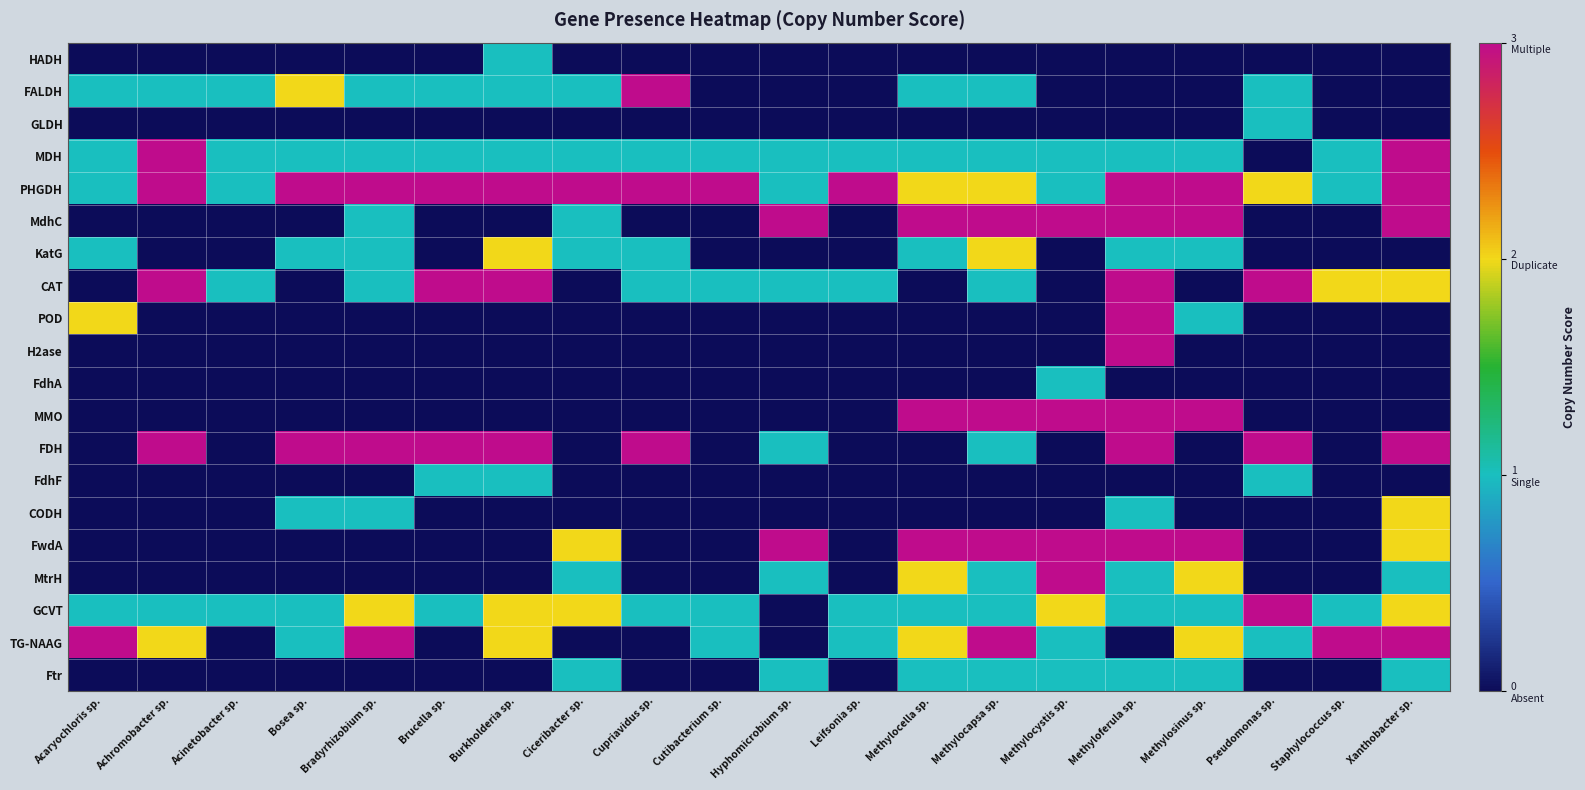

Reading right to left, what are all the values shown in this chart?

HADH: Xanthobacter sp.=0	Staphylococcus sp.=0	Pseudomonas sp.=0	Methylosinus sp.=0	Methyloferula sp.=0	Methylocystis sp.=0	Methylocapsa sp.=0	Methylocella sp.=0	Leifsonia sp.=0	Hyphomicrobium sp.=0	Cutibacterium sp.=0	Cupriavidus sp.=0	Ciceribacter sp.=0	Burkholderia sp.=1	Brucella sp.=0	Bradyrhizobium sp.=0	Bosea sp.=0	Acinetobacter sp.=0	Achromobacter sp.=0	Acaryochloris sp.=0
FALDH: Xanthobacter sp.=0	Staphylococcus sp.=0	Pseudomonas sp.=1	Methylosinus sp.=0	Methyloferula sp.=0	Methylocystis sp.=0	Methylocapsa sp.=1	Methylocella sp.=1	Leifsonia sp.=0	Hyphomicrobium sp.=0	Cutibacterium sp.=0	Cupriavidus sp.=3	Ciceribacter sp.=1	Burkholderia sp.=1	Brucella sp.=1	Bradyrhizobium sp.=1	Bosea sp.=2	Acinetobacter sp.=1	Achromobacter sp.=1	Acaryochloris sp.=1
GLDH: Xanthobacter sp.=0	Staphylococcus sp.=0	Pseudomonas sp.=1	Methylosinus sp.=0	Methyloferula sp.=0	Methylocystis sp.=0	Methylocapsa sp.=0	Methylocella sp.=0	Leifsonia sp.=0	Hyphomicrobium sp.=0	Cutibacterium sp.=0	Cupriavidus sp.=0	Ciceribacter sp.=0	Burkholderia sp.=0	Brucella sp.=0	Bradyrhizobium sp.=0	Bosea sp.=0	Acinetobacter sp.=0	Achromobacter sp.=0	Acaryochloris sp.=0
MDH: Xanthobacter sp.=3	Staphylococcus sp.=1	Pseudomonas sp.=0	Methylosinus sp.=1	Methyloferula sp.=1	Methylocystis sp.=1	Methylocapsa sp.=1	Methylocella sp.=1	Leifsonia sp.=1	Hyphomicrobium sp.=1	Cutibacterium sp.=1	Cupriavidus sp.=1	Ciceribacter sp.=1	Burkholderia sp.=1	Brucella sp.=1	Bradyrhizobium sp.=1	Bosea sp.=1	Acinetobacter sp.=1	Achromobacter sp.=3	Acaryochloris sp.=1
PHGDH: Xanthobacter sp.=3	Staphylococcus sp.=1	Pseudomonas sp.=2	Methylosinus sp.=3	Methyloferula sp.=3	Methylocystis sp.=1	Methylocapsa sp.=2	Methylocella sp.=2	Leifsonia sp.=3	Hyphomicrobium sp.=1	Cutibacterium sp.=3	Cupriavidus sp.=3	Ciceribacter sp.=3	Burkholderia sp.=3	Brucella sp.=3	Bradyrhizobium sp.=3	Bosea sp.=3	Acinetobacter sp.=1	Achromobacter sp.=3	Acaryochloris sp.=1
MdhC: Xanthobacter sp.=3	Staphylococcus sp.=0	Pseudomonas sp.=0	Methylosinus sp.=3	Methyloferula sp.=3	Methylocystis sp.=3	Methylocapsa sp.=3	Methylocella sp.=3	Leifsonia sp.=0	Hyphomicrobium sp.=3	Cutibacterium sp.=0	Cupriavidus sp.=0	Ciceribacter sp.=1	Burkholderia sp.=0	Brucella sp.=0	Bradyrhizobium sp.=1	Bosea sp.=0	Acinetobacter sp.=0	Achromobacter sp.=0	Acaryochloris sp.=0
KatG: Xanthobacter sp.=0	Staphylococcus sp.=0	Pseudomonas sp.=0	Methylosinus sp.=1	Methyloferula sp.=1	Methylocystis sp.=0	Methylocapsa sp.=2	Methylocella sp.=1	Leifsonia sp.=0	Hyphomicrobium sp.=0	Cutibacterium sp.=0	Cupriavidus sp.=1	Ciceribacter sp.=1	Burkholderia sp.=2	Brucella sp.=0	Bradyrhizobium sp.=1	Bosea sp.=1	Acinetobacter sp.=0	Achromobacter sp.=0	Acaryochloris sp.=1
CAT: Xanthobacter sp.=2	Staphylococcus sp.=2	Pseudomonas sp.=3	Methylosinus sp.=0	Methyloferula sp.=3	Methylocystis sp.=0	Methylocapsa sp.=1	Methylocella sp.=0	Leifsonia sp.=1	Hyphomicrobium sp.=1	Cutibacterium sp.=1	Cupriavidus sp.=1	Ciceribacter sp.=0	Burkholderia sp.=3	Brucella sp.=3	Bradyrhizobium sp.=1	Bosea sp.=0	Acinetobacter sp.=1	Achromobacter sp.=3	Acaryochloris sp.=0
POD: Xanthobacter sp.=0	Staphylococcus sp.=0	Pseudomonas sp.=0	Methylosinus sp.=1	Methyloferula sp.=3	Methylocystis sp.=0	Methylocapsa sp.=0	Methylocella sp.=0	Leifsonia sp.=0	Hyphomicrobium sp.=0	Cutibacterium sp.=0	Cupriavidus sp.=0	Ciceribacter sp.=0	Burkholderia sp.=0	Brucella sp.=0	Bradyrhizobium sp.=0	Bosea sp.=0	Acinetobacter sp.=0	Achromobacter sp.=0	Acaryochloris sp.=2
H2ase: Xanthobacter sp.=0	Staphylococcus sp.=0	Pseudomonas sp.=0	Methylosinus sp.=0	Methyloferula sp.=3	Methylocystis sp.=0	Methylocapsa sp.=0	Methylocella sp.=0	Leifsonia sp.=0	Hyphomicrobium sp.=0	Cutibacterium sp.=0	Cupriavidus sp.=0	Ciceribacter sp.=0	Burkholderia sp.=0	Brucella sp.=0	Bradyrhizobium sp.=0	Bosea sp.=0	Acinetobacter sp.=0	Achromobacter sp.=0	Acaryochloris sp.=0
FdhA: Xanthobacter sp.=0	Staphylococcus sp.=0	Pseudomonas sp.=0	Methylosinus sp.=0	Methyloferula sp.=0	Methylocystis sp.=1	Methylocapsa sp.=0	Methylocella sp.=0	Leifsonia sp.=0	Hyphomicrobium sp.=0	Cutibacterium sp.=0	Cupriavidus sp.=0	Ciceribacter sp.=0	Burkholderia sp.=0	Brucella sp.=0	Bradyrhizobium sp.=0	Bosea sp.=0	Acinetobacter sp.=0	Achromobacter sp.=0	Acaryochloris sp.=0
MMO: Xanthobacter sp.=0	Staphylococcus sp.=0	Pseudomonas sp.=0	Methylosinus sp.=3	Methyloferula sp.=3	Methylocystis sp.=3	Methylocapsa sp.=3	Methylocella sp.=3	Leifsonia sp.=0	Hyphomicrobium sp.=0	Cutibacterium sp.=0	Cupriavidus sp.=0	Ciceribacter sp.=0	Burkholderia sp.=0	Brucella sp.=0	Bradyrhizobium sp.=0	Bosea sp.=0	Acinetobacter sp.=0	Achromobacter sp.=0	Acaryochloris sp.=0
FDH: Xanthobacter sp.=3	Staphylococcus sp.=0	Pseudomonas sp.=3	Methylosinus sp.=0	Methyloferula sp.=3	Methylocystis sp.=0	Methylocapsa sp.=1	Methylocella sp.=0	Leifsonia sp.=0	Hyphomicrobium sp.=1	Cutibacterium sp.=0	Cupriavidus sp.=3	Ciceribacter sp.=0	Burkholderia sp.=3	Brucella sp.=3	Bradyrhizobium sp.=3	Bosea sp.=3	Acinetobacter sp.=0	Achromobacter sp.=3	Acaryochloris sp.=0
FdhF: Xanthobacter sp.=0	Staphylococcus sp.=0	Pseudomonas sp.=1	Methylosinus sp.=0	Methyloferula sp.=0	Methylocystis sp.=0	Methylocapsa sp.=0	Methylocella sp.=0	Leifsonia sp.=0	Hyphomicrobium sp.=0	Cutibacterium sp.=0	Cupriavidus sp.=0	Ciceribacter sp.=0	Burkholderia sp.=1	Brucella sp.=1	Bradyrhizobium sp.=0	Bosea sp.=0	Acinetobacter sp.=0	Achromobacter sp.=0	Acaryochloris sp.=0
CODH: Xanthobacter sp.=2	Staphylococcus sp.=0	Pseudomonas sp.=0	Methylosinus sp.=0	Methyloferula sp.=1	Methylocystis sp.=0	Methylocapsa sp.=0	Methylocella sp.=0	Leifsonia sp.=0	Hyphomicrobium sp.=0	Cutibacterium sp.=0	Cupriavidus sp.=0	Ciceribacter sp.=0	Burkholderia sp.=0	Brucella sp.=0	Bradyrhizobium sp.=1	Bosea sp.=1	Acinetobacter sp.=0	Achromobacter sp.=0	Acaryochloris sp.=0
FwdA: Xanthobacter sp.=2	Staphylococcus sp.=0	Pseudomonas sp.=0	Methylosinus sp.=3	Methyloferula sp.=3	Methylocystis sp.=3	Methylocapsa sp.=3	Methylocella sp.=3	Leifsonia sp.=0	Hyphomicrobium sp.=3	Cutibacterium sp.=0	Cupriavidus sp.=0	Ciceribacter sp.=2	Burkholderia sp.=0	Brucella sp.=0	Bradyrhizobium sp.=0	Bosea sp.=0	Acinetobacter sp.=0	Achromobacter sp.=0	Acaryochloris sp.=0
MtrH: Xanthobacter sp.=1	Staphylococcus sp.=0	Pseudomonas sp.=0	Methylosinus sp.=2	Methyloferula sp.=1	Methylocystis sp.=3	Methylocapsa sp.=1	Methylocella sp.=2	Leifsonia sp.=0	Hyphomicrobium sp.=1	Cutibacterium sp.=0	Cupriavidus sp.=0	Ciceribacter sp.=1	Burkholderia sp.=0	Brucella sp.=0	Bradyrhizobium sp.=0	Bosea sp.=0	Acinetobacter sp.=0	Achromobacter sp.=0	Acaryochloris sp.=0
GCVT: Xanthobacter sp.=2	Staphylococcus sp.=1	Pseudomonas sp.=3	Methylosinus sp.=1	Methyloferula sp.=1	Methylocystis sp.=2	Methylocapsa sp.=1	Methylocella sp.=1	Leifsonia sp.=1	Hyphomicrobium sp.=0	Cutibacterium sp.=1	Cupriavidus sp.=1	Ciceribacter sp.=2	Burkholderia sp.=2	Brucella sp.=1	Bradyrhizobium sp.=2	Bosea sp.=1	Acinetobacter sp.=1	Achromobacter sp.=1	Acaryochloris sp.=1
TG-NAAG: Xanthobacter sp.=3	Staphylococcus sp.=3	Pseudomonas sp.=1	Methylosinus sp.=2	Methyloferula sp.=0	Methylocystis sp.=1	Methylocapsa sp.=3	Methylocella sp.=2	Leifsonia sp.=1	Hyphomicrobium sp.=0	Cutibacterium sp.=1	Cupriavidus sp.=0	Ciceribacter sp.=0	Burkholderia sp.=2	Brucella sp.=0	Bradyrhizobium sp.=3	Bosea sp.=1	Acinetobacter sp.=0	Achromobacter sp.=2	Acaryochloris sp.=3
Ftr: Xanthobacter sp.=1	Staphylococcus sp.=0	Pseudomonas sp.=0	Methylosinus sp.=1	Methyloferula sp.=1	Methylocystis sp.=1	Methylocapsa sp.=1	Methylocella sp.=1	Leifsonia sp.=0	Hyphomicrobium sp.=1	Cutibacterium sp.=0	Cupriavidus sp.=0	Ciceribacter sp.=1	Burkholderia sp.=0	Brucella sp.=0	Bradyrhizobium sp.=0	Bosea sp.=0	Acinetobacter sp.=0	Achromobacter sp.=0	Acaryochloris sp.=0